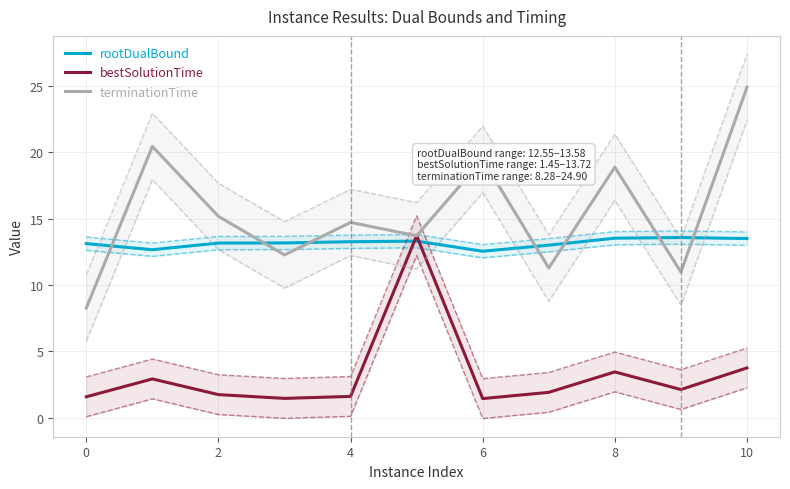

How many interior local peaks does the bestSolutionTime series have?

3